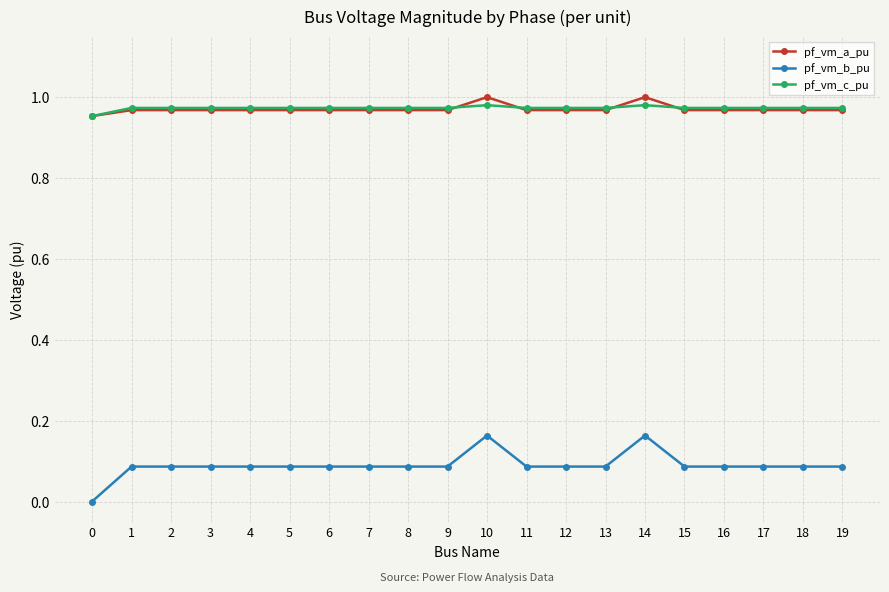

True or false: pf_vm_b_pu and pf_vm_a_pu intersect in this chart.

False